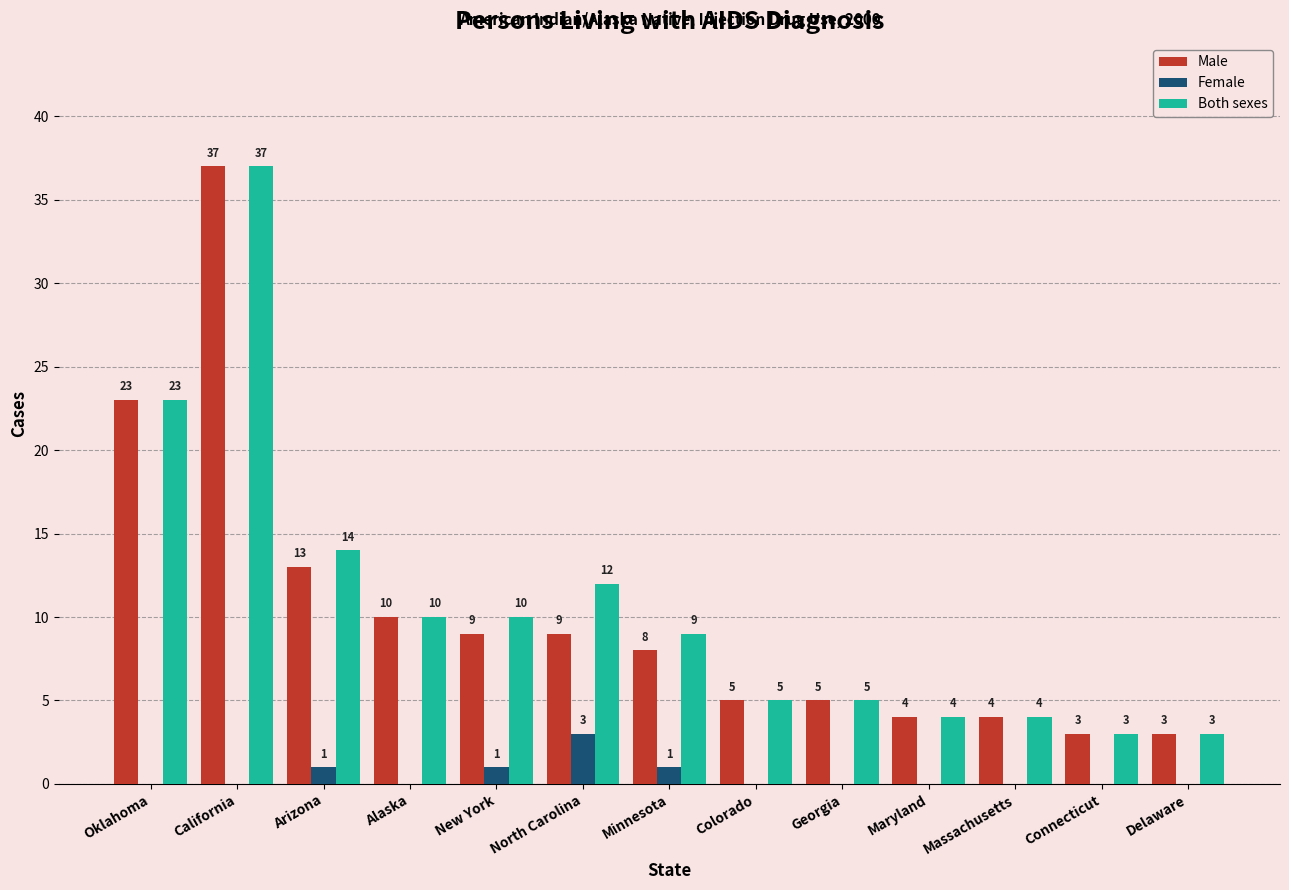

What is the highest value of the Female series?

3